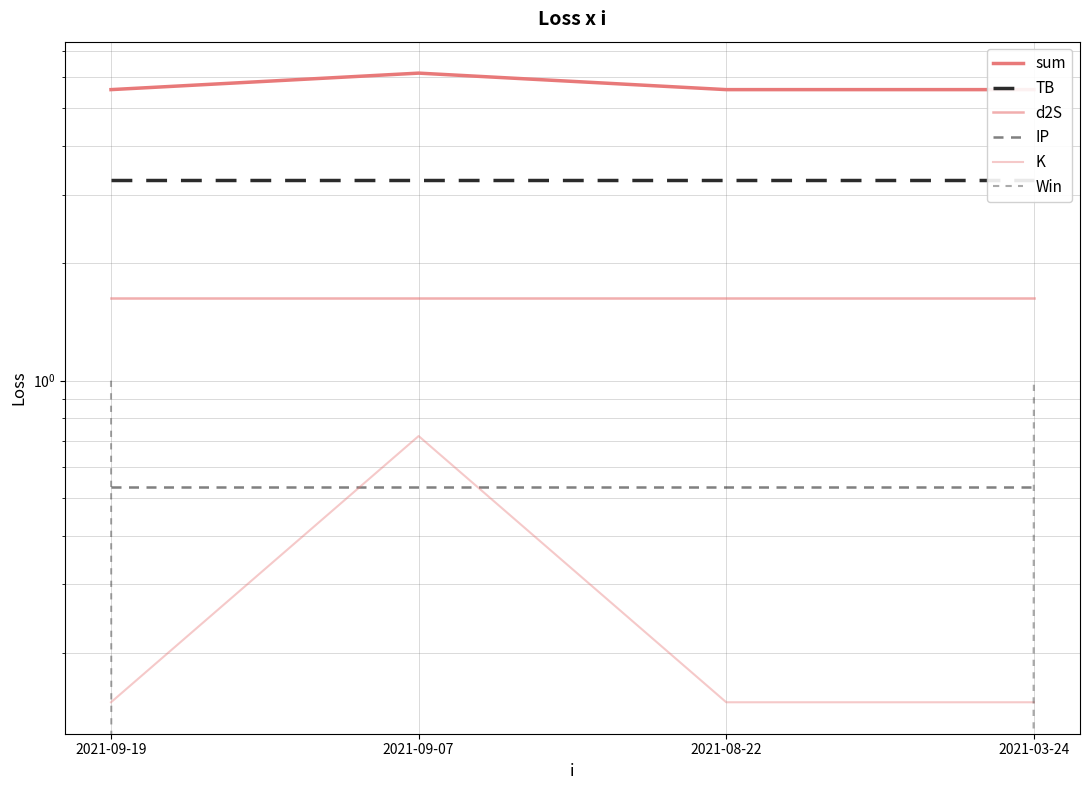

Reading left to right, list all the values displayed in this chart.

sum: 2021-09-19=5.6	2021-09-07=6.2	2021-08-22=5.6	2021-03-24=5.6
TB: 2021-09-19=3.3	2021-09-07=3.3	2021-08-22=3.3	2021-03-24=3.3
d2S: 2021-09-19=1.6	2021-09-07=1.6	2021-08-22=1.6	2021-03-24=1.6
IP: 2021-09-19=0.5	2021-09-07=0.5	2021-08-22=0.5	2021-03-24=0.5
K: 2021-09-19=0.1	2021-09-07=0.7	2021-08-22=0.1	2021-03-24=0.1
Win: 2021-09-19=1.0	2021-09-07=0.0	2021-08-22=0.0	2021-03-24=1.0